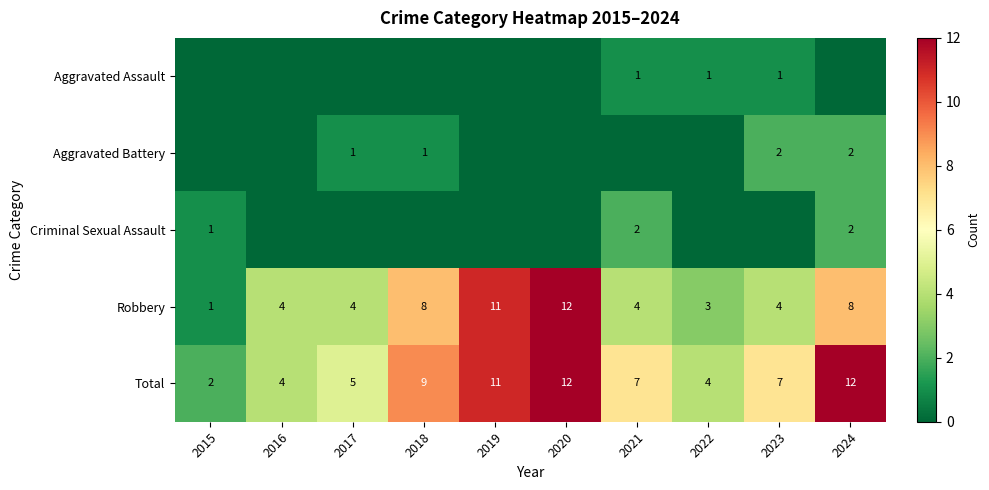

Is the value of Total at 2023 greater than the value of Robbery at 2020?

No